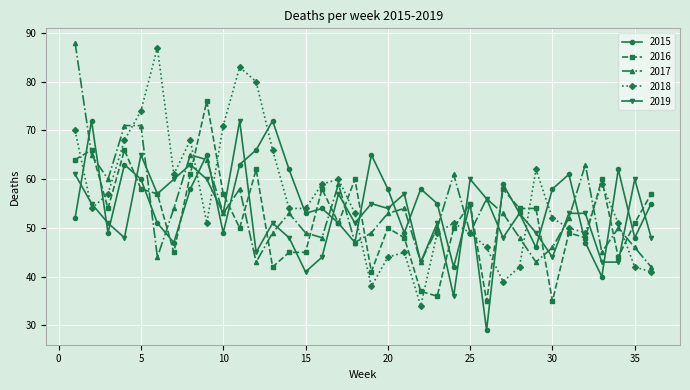

What is the highest value of the 2018 series?

87